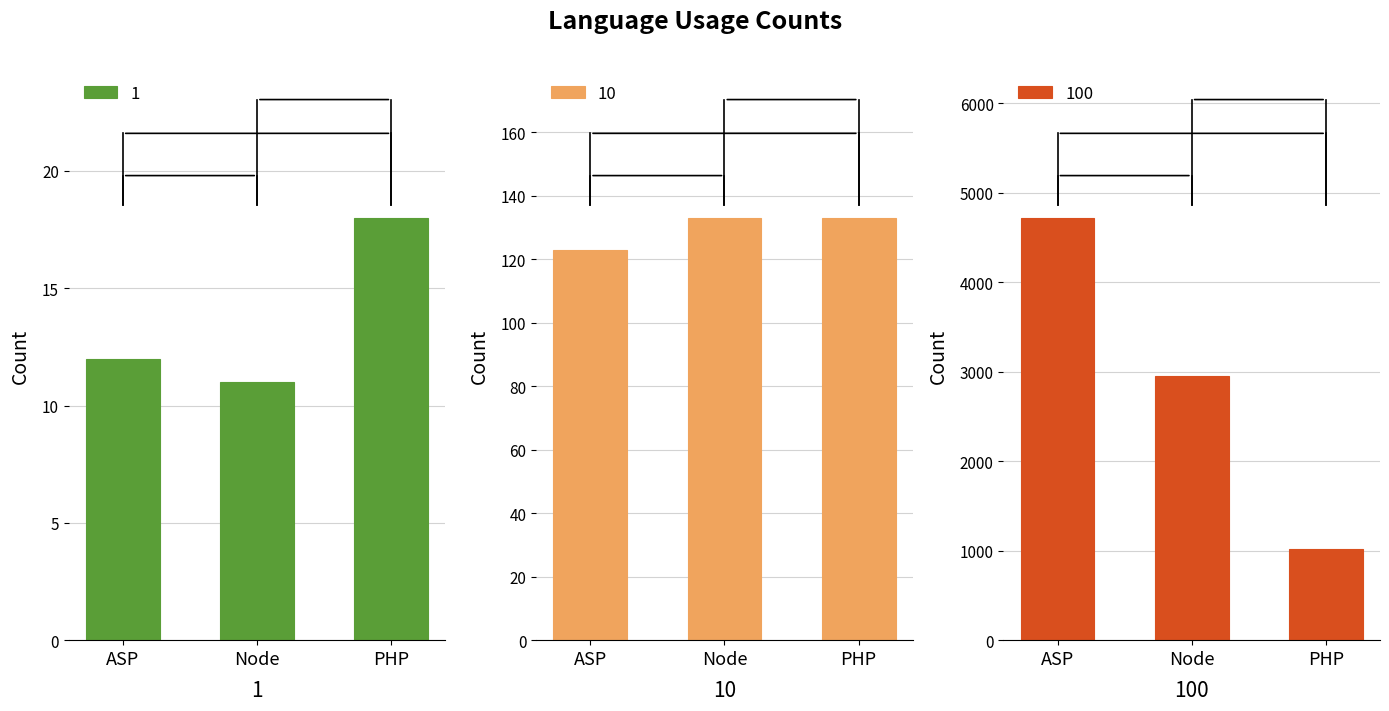

At how many categories does at least one series exceed 387?

3